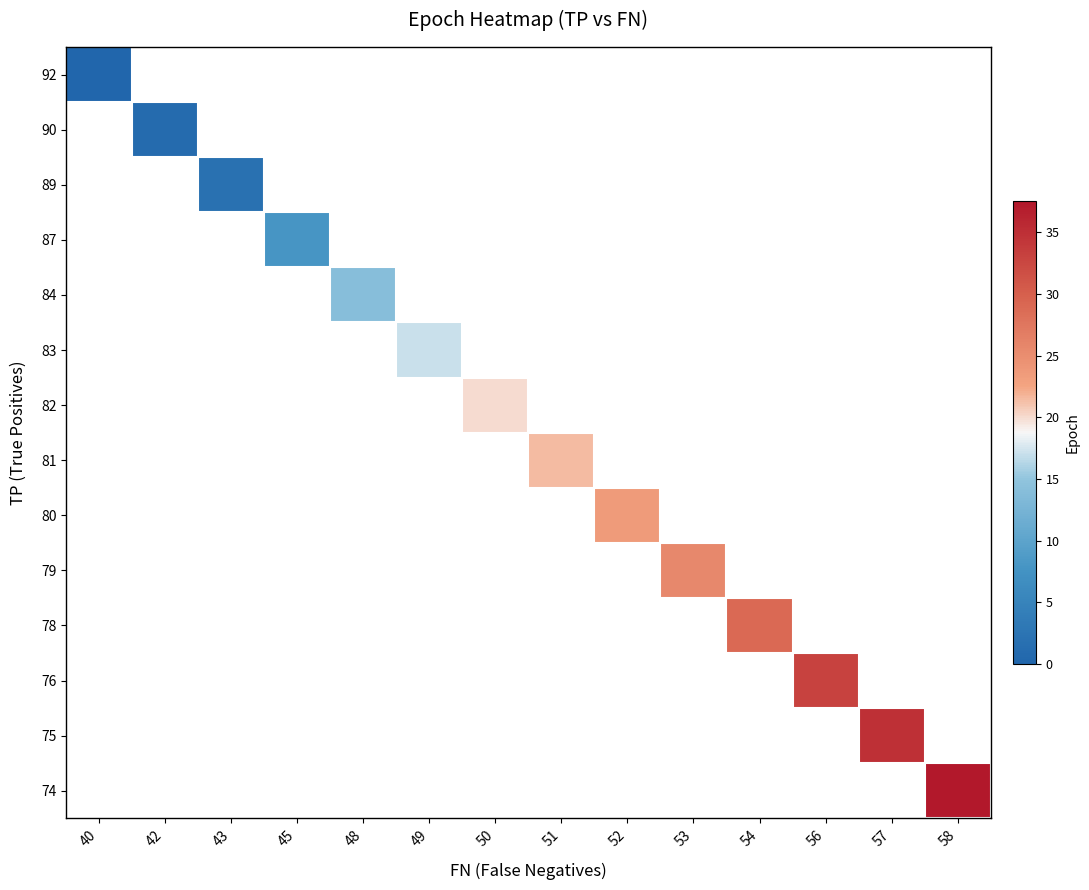

Which category has the lowest value across all series?

40